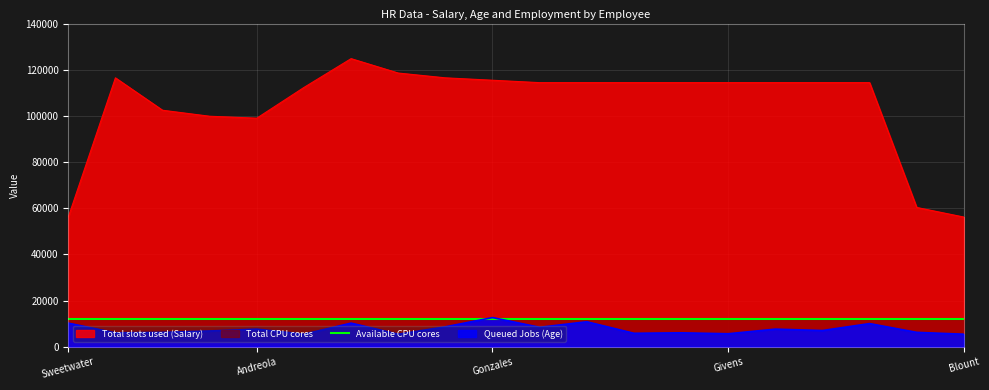

True or false: Total slots used (Salary) and Queued Jobs (Age) cross at least once.

False